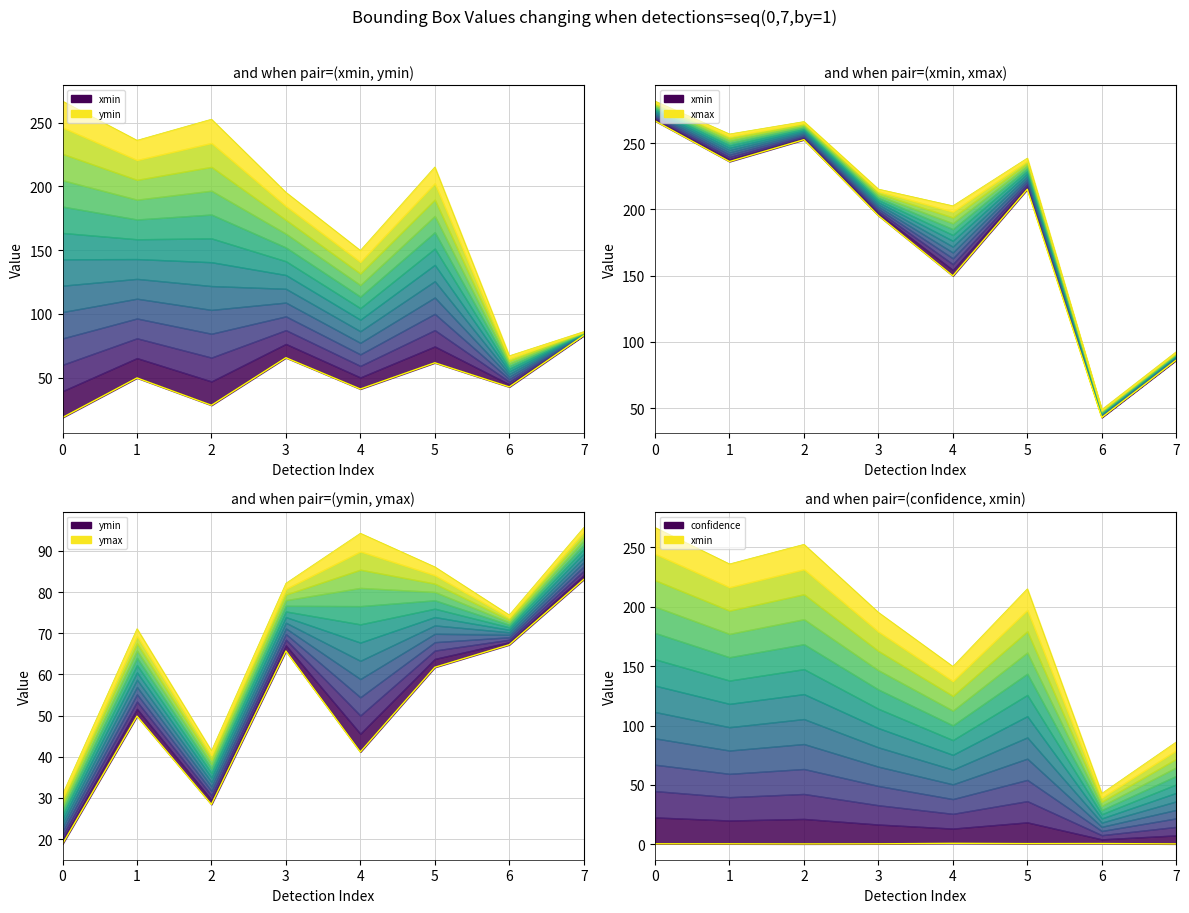

At 6, list the series in order from smallest to largest.

confidence, xmin, xmax, ymin, ymax